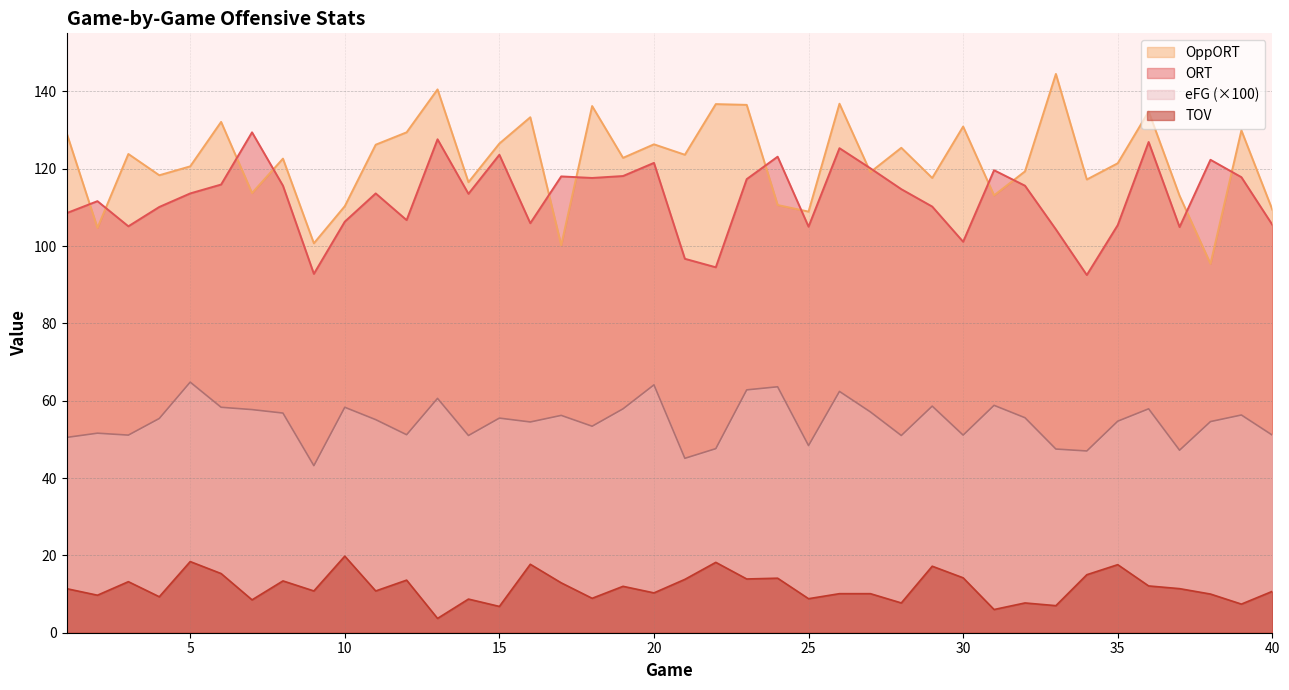

At 40, list the series in order from largest to smallest.

OppORT, ORT, eFG (×100), TOV